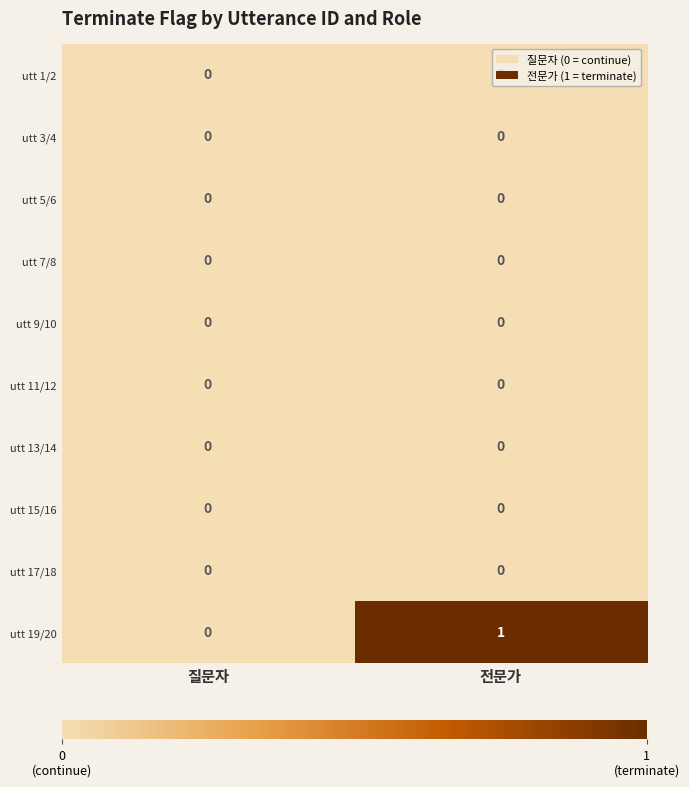

Which series has the largest total across all categories?

utt 19/20